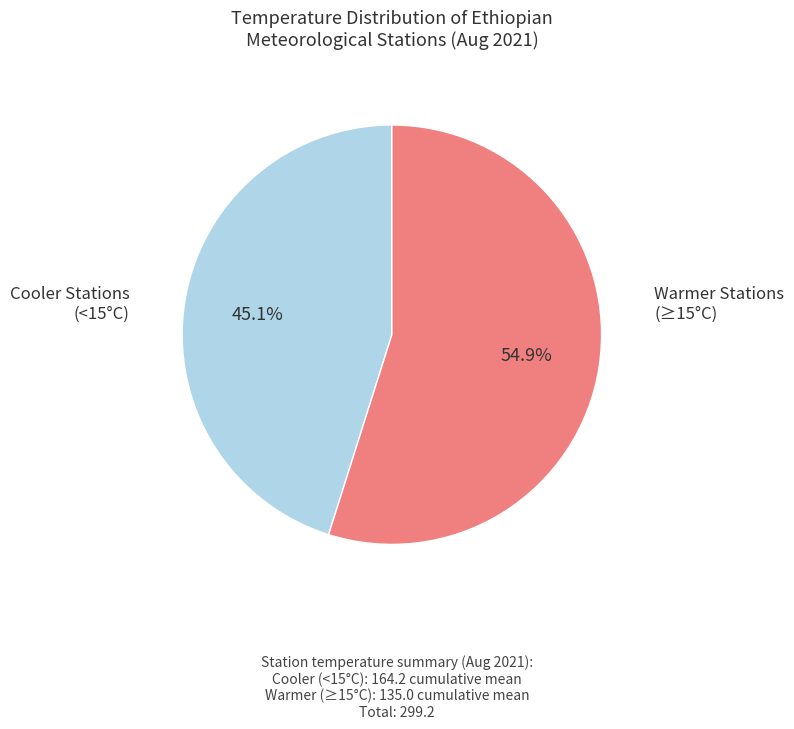

Does any single category account for the majority?

Yes